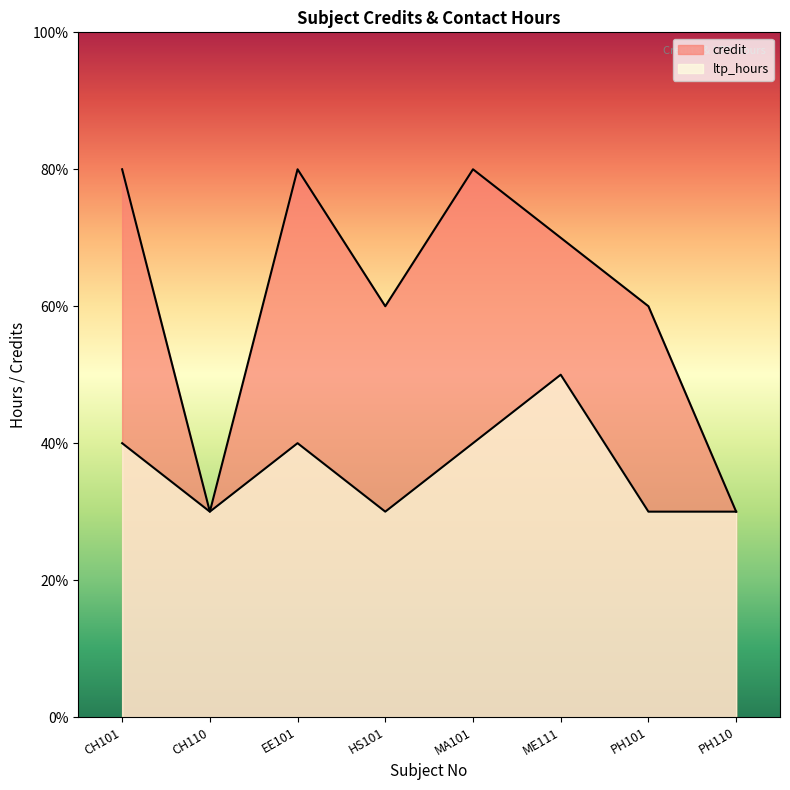

What is the spread (max minus min) of values at HS101?

3